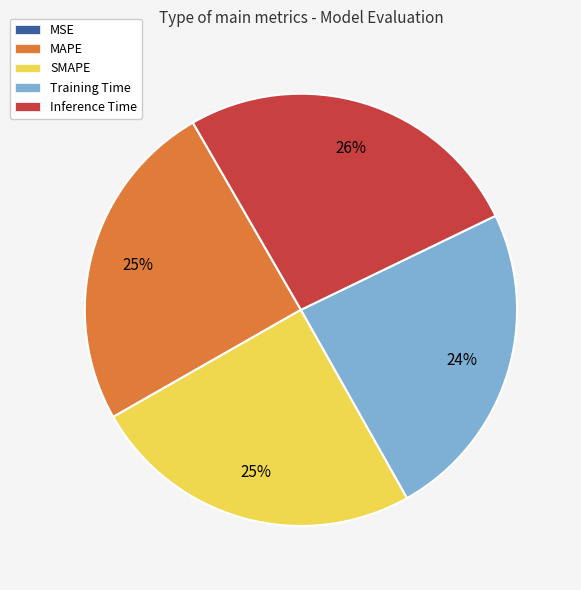

To the nearest percent, what is the difference between the largest and smallest slice percentages?

26%